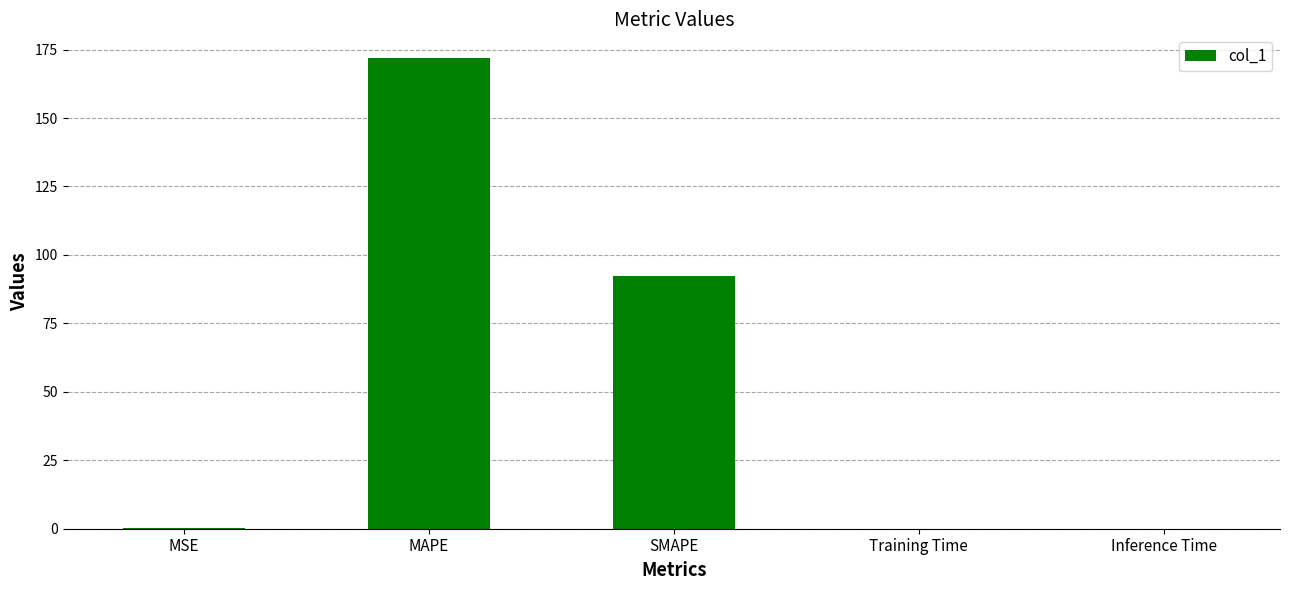

Read the value at MAPE.

172.0